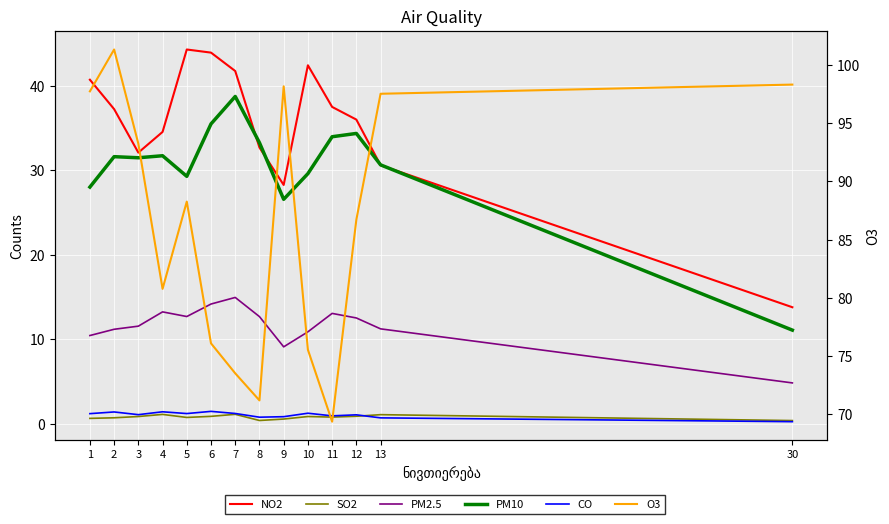

True or false: SO2 and O3 intersect in this chart.

False